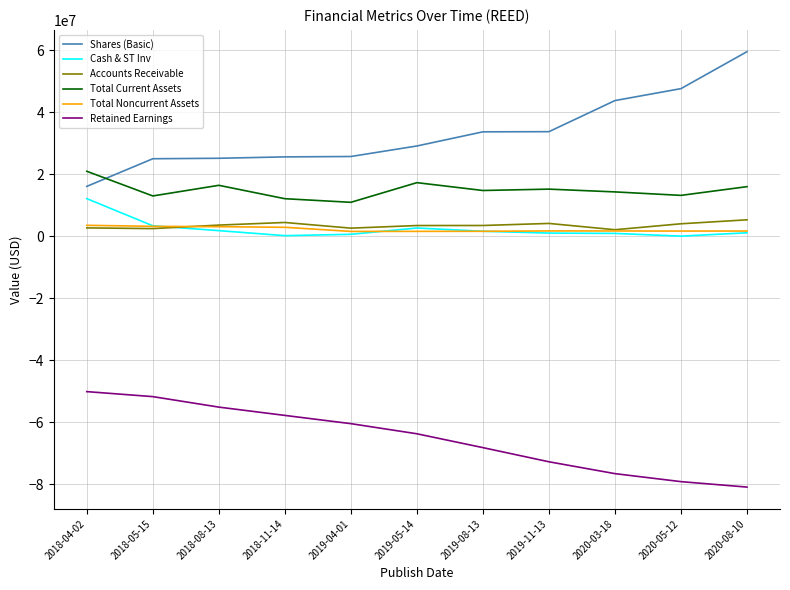

The value of Accounts Receivable at 2019-05-14 is 3451000. True or false?

True